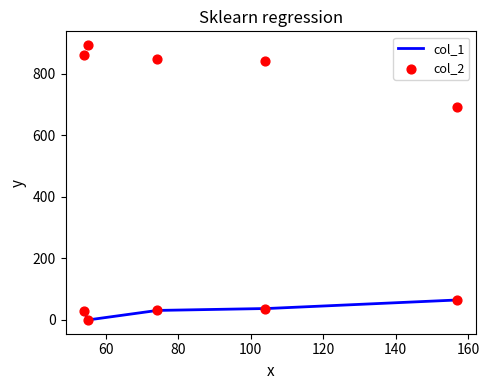

What are all the series names shown in the legend?

col_1, col_2